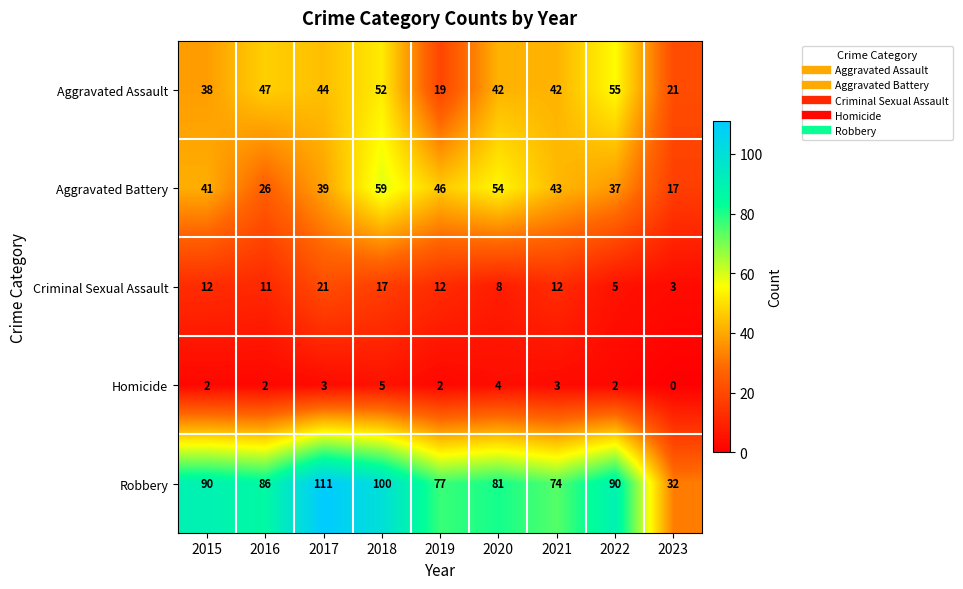

Which series has the largest total across all categories?

Robbery